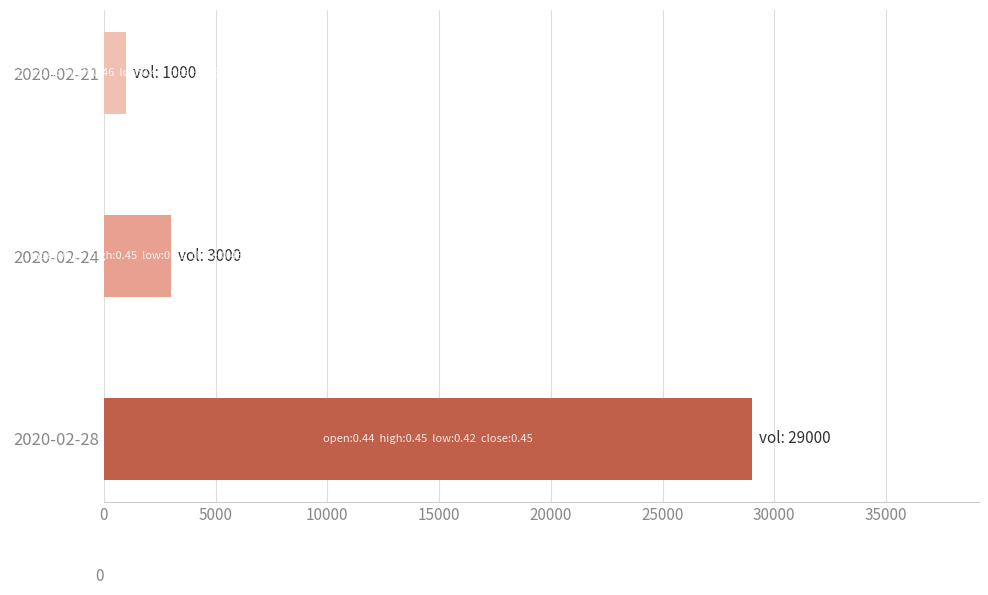

Between 2020-02-28 and 2020-02-24, which is larger?

2020-02-28